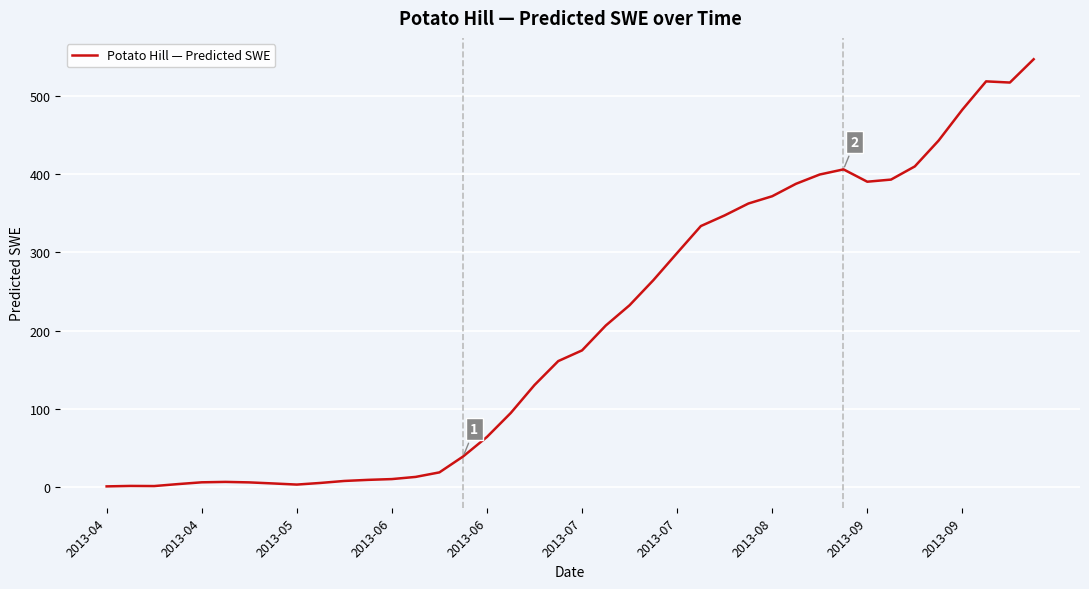

What is the maximum value shown in the chart?

546.8